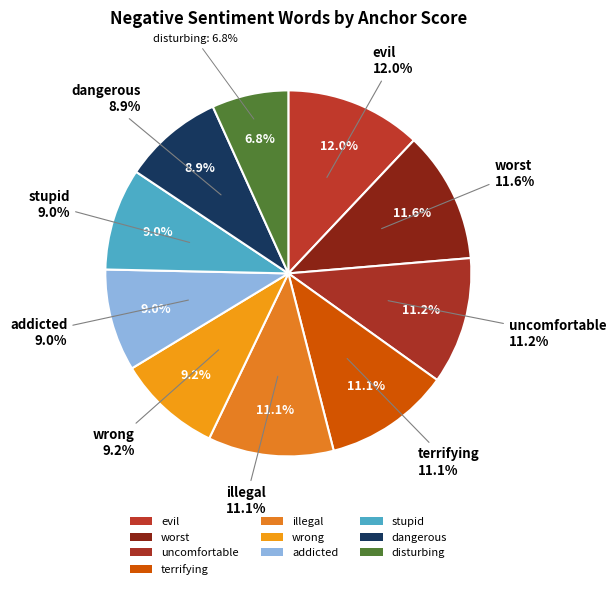

True or false: evil accounts for 1% of the total.

False